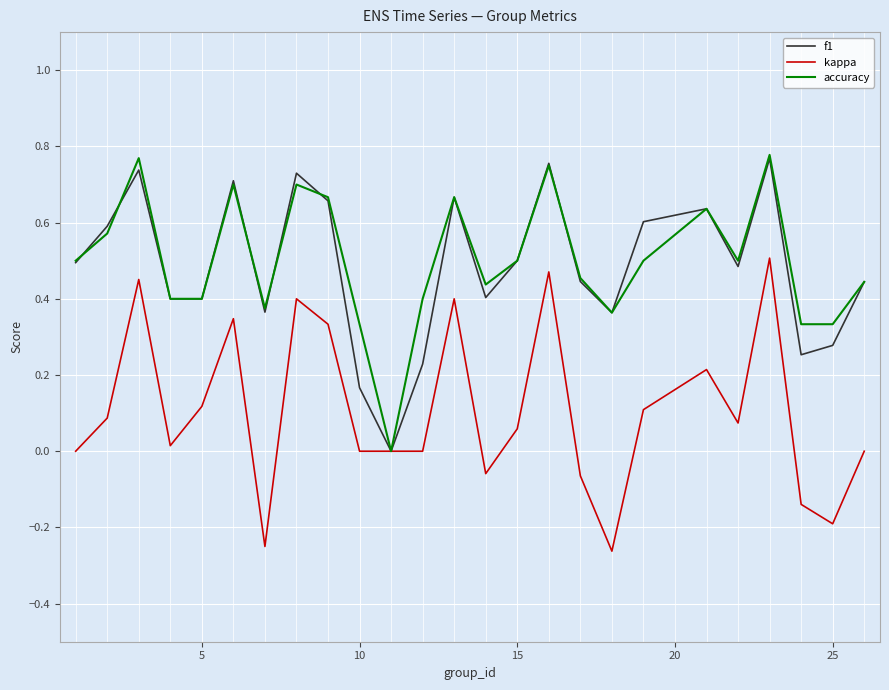

What are all the series names shown in the legend?

f1, kappa, accuracy